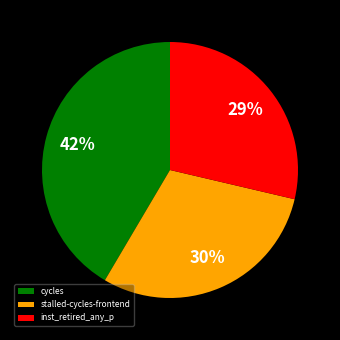

How many segments does this pie chart have?

3